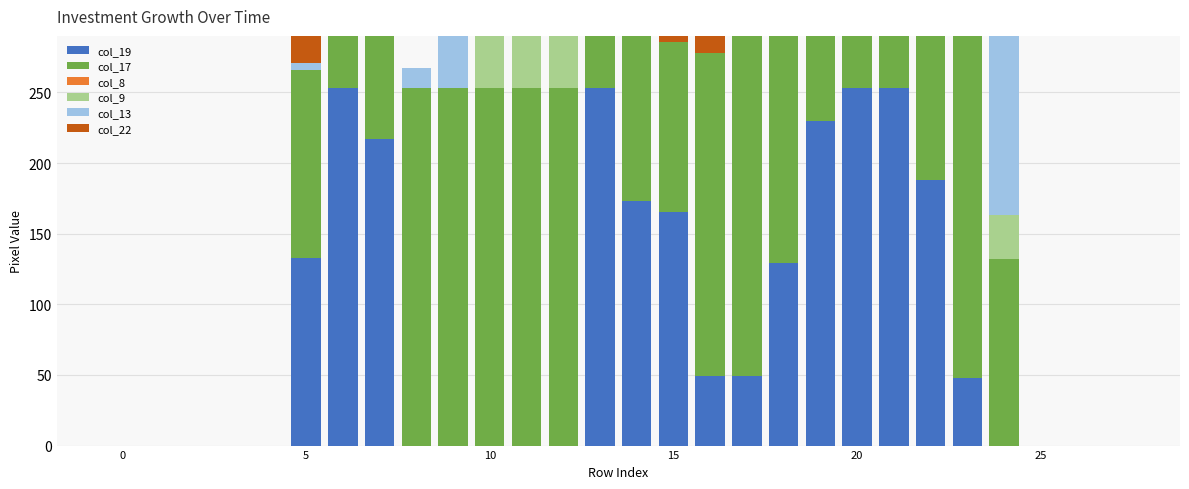

Is the value of col_13 at 7 greater than the value of col_22 at 23?

Yes